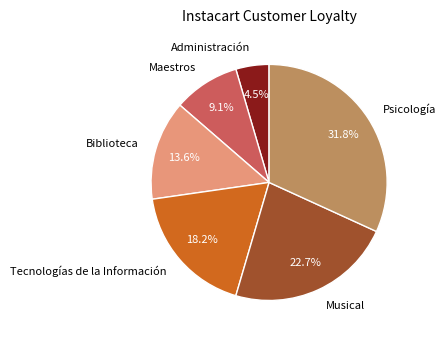

To the nearest percent, what is the difference between the Maestros and Psicología slice percentages?

23%